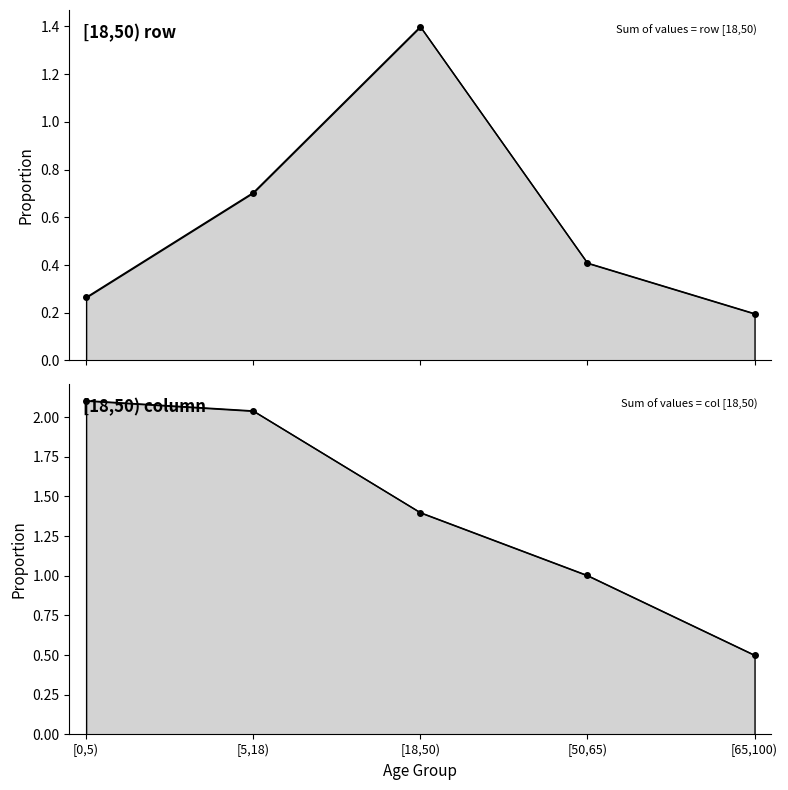

True or false: [18,50) column line has more than 1 interior local peaks.

False